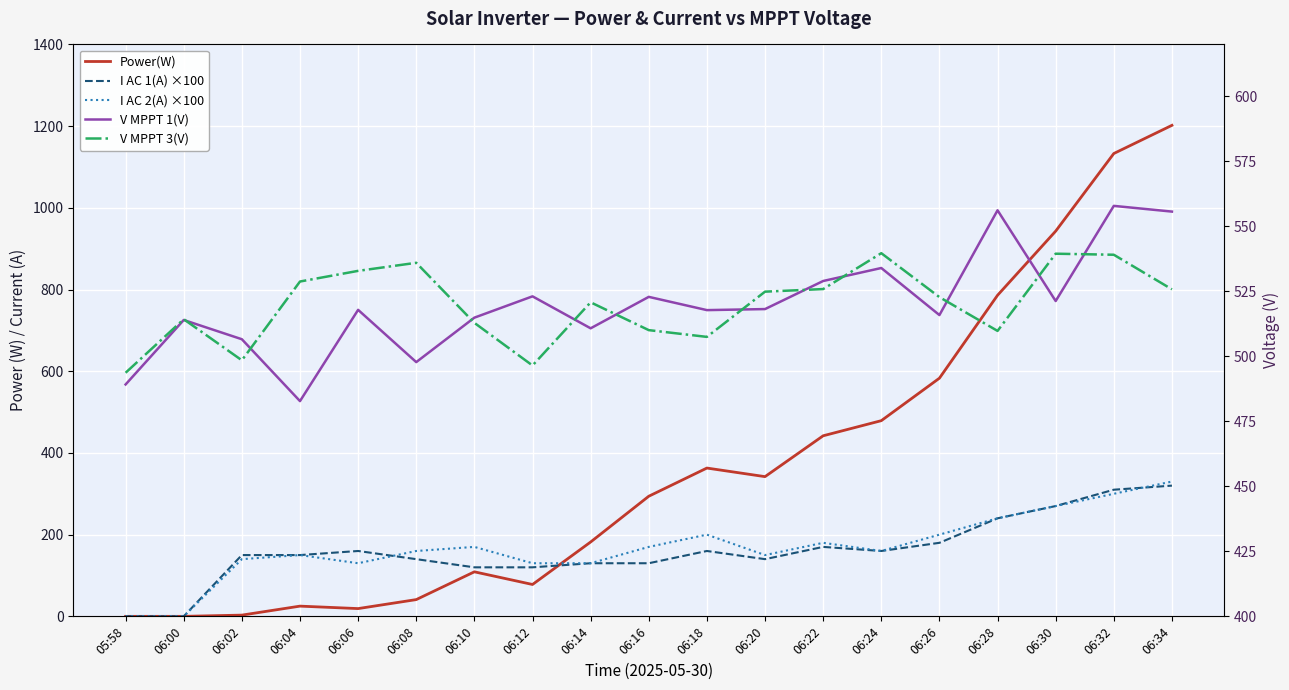

What is the sum of all I AC 1(A) ×100 values?

3050.0